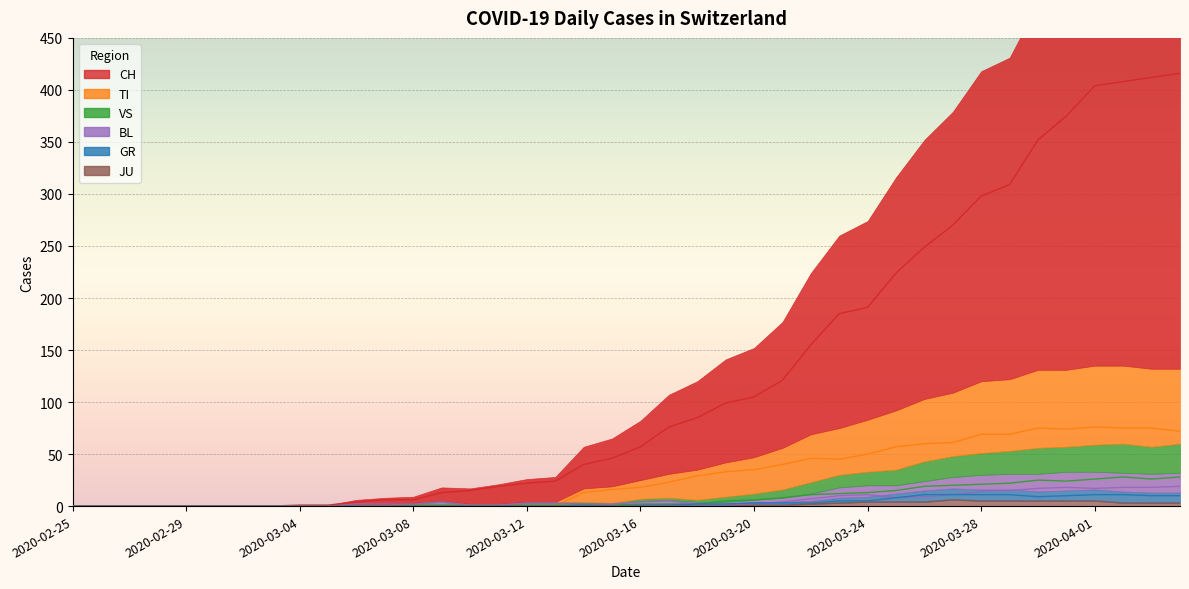

The BL series shows 32 at 2020-04-03. True or false?

False